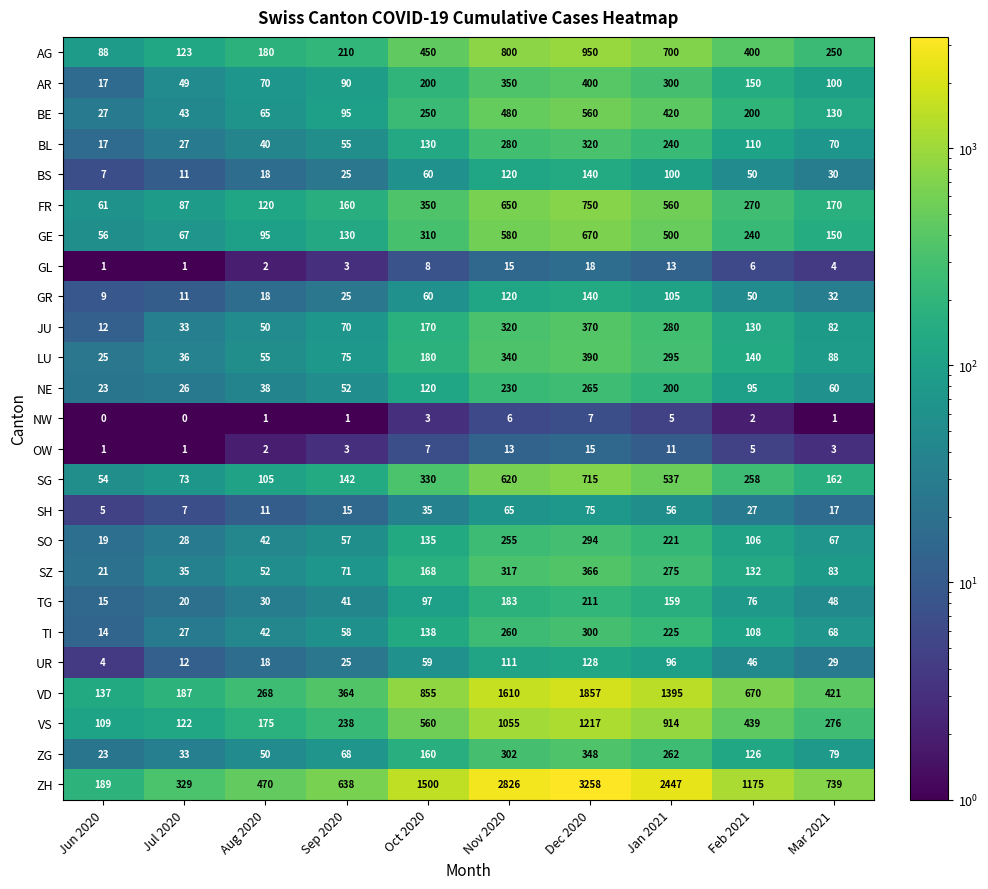

The value of GE at Feb 2021 is 402. True or false?

False